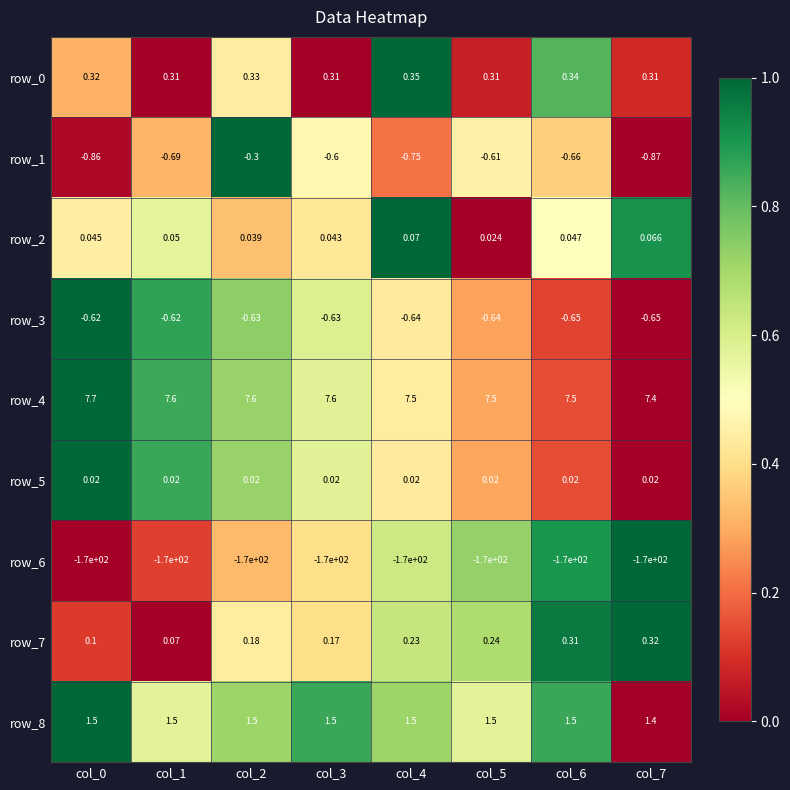

Is it true that row_6 equals 0.0 at col_1?

False